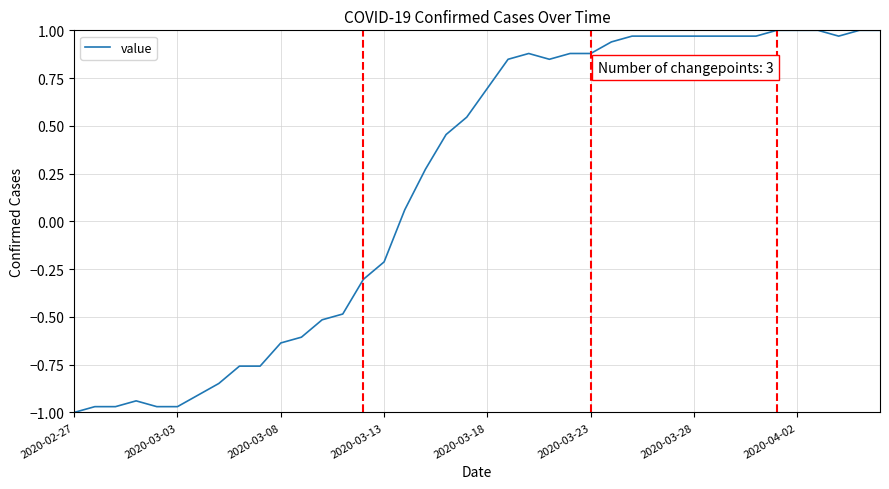

How many values exceed 0?

24